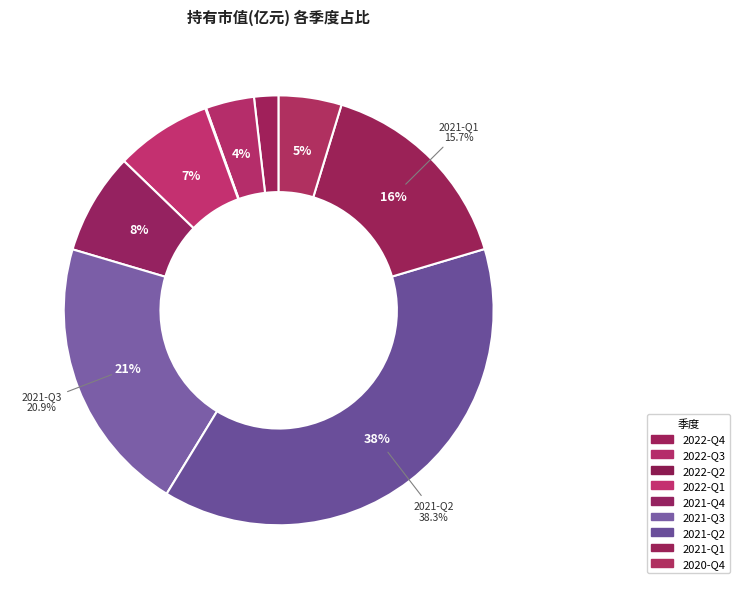

What is the change in value from 2022-Q4 to 2022-Q1?

+1.8